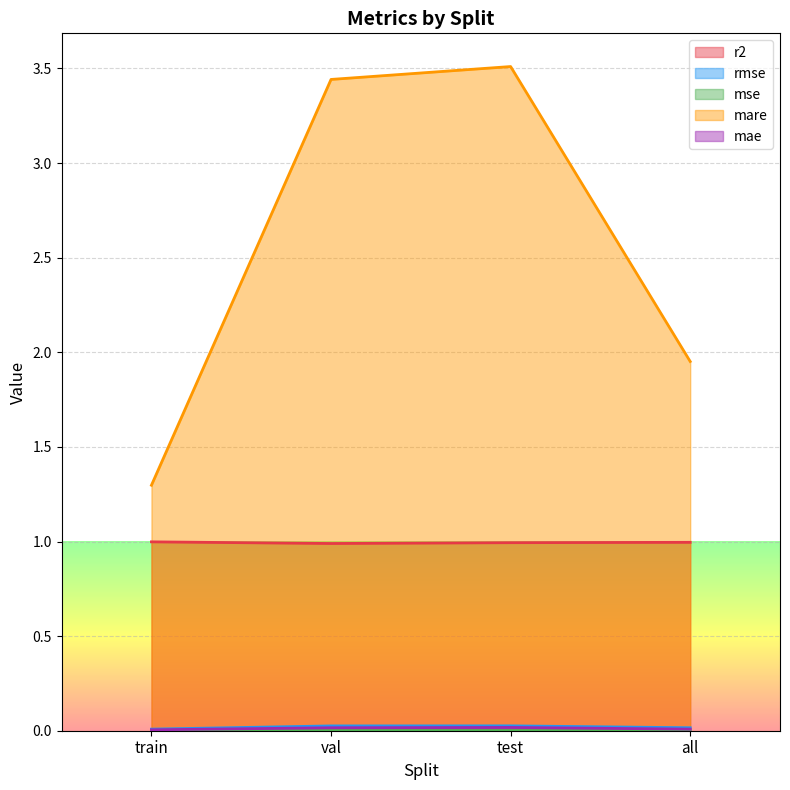

At which category is the sum across all series the highest?

test